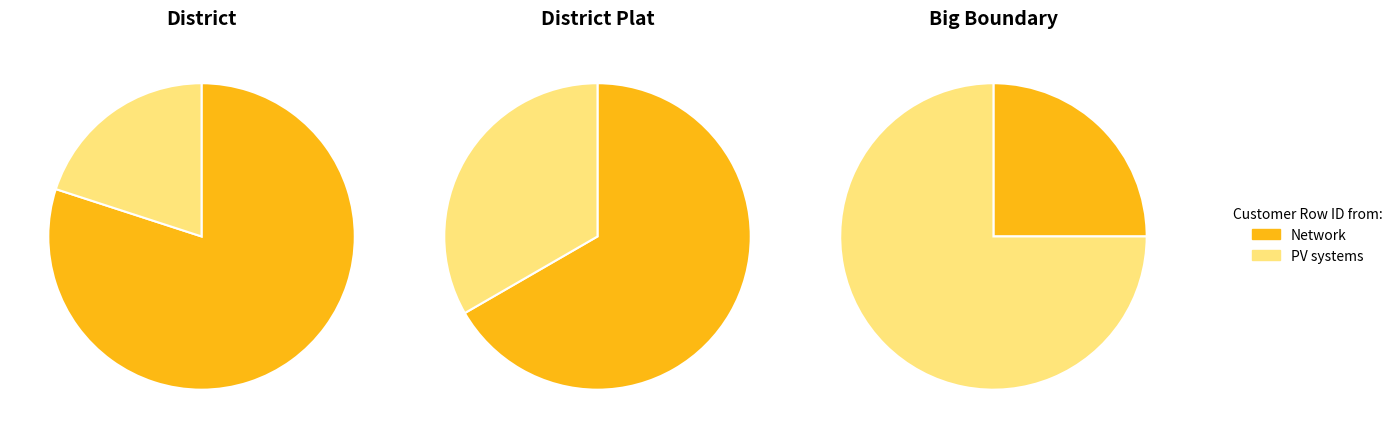

To the nearest percent, what is the difference between the largest and smallest slice percentages?

33%